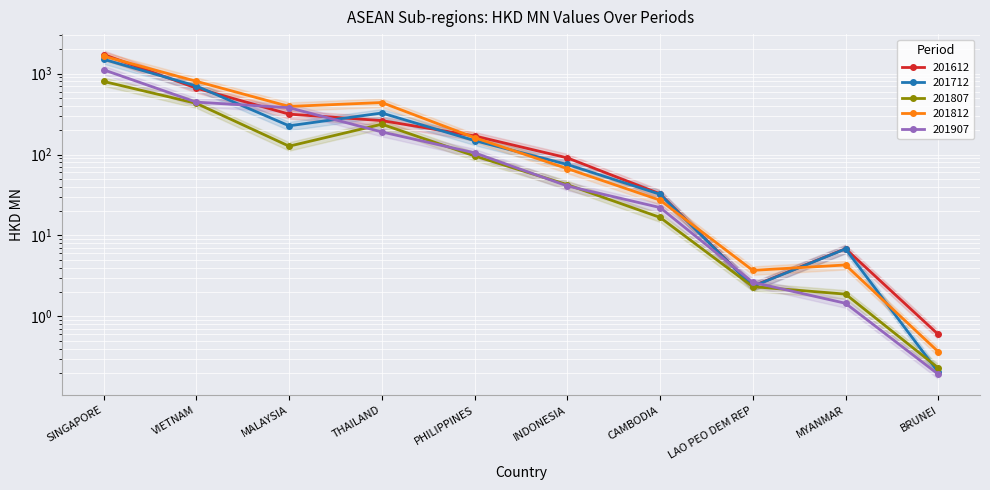

What value does the 201712 series have at INDONESIA?

75.4